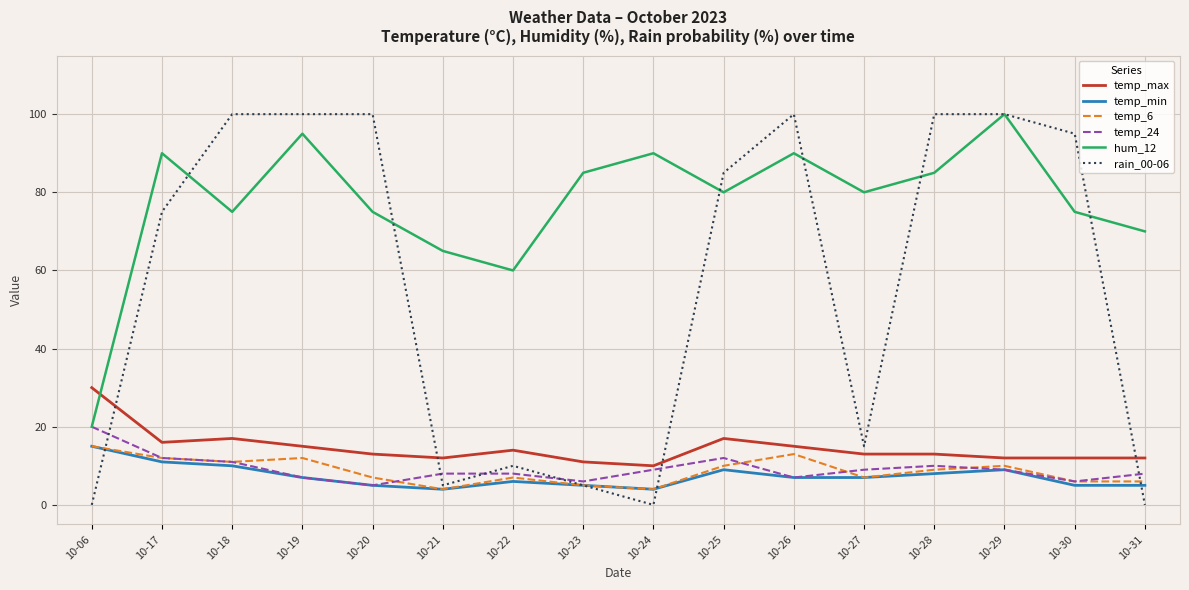

Reading left to right, extract all data points from this chart.

temp_max: 10-06=30	10-17=16	10-18=17	10-19=15	10-20=13	10-21=12	10-22=14	10-23=11	10-24=10	10-25=17	10-26=15	10-27=13	10-28=13	10-29=12	10-30=12	10-31=12
temp_min: 10-06=15	10-17=11	10-18=10	10-19=7	10-20=5	10-21=4	10-22=6	10-23=5	10-24=4	10-25=9	10-26=7	10-27=7	10-28=8	10-29=9	10-30=5	10-31=5
temp_6: 10-06=15	10-17=12	10-18=11	10-19=12	10-20=7	10-21=4	10-22=7	10-23=5	10-24=4	10-25=10	10-26=13	10-27=7	10-28=9	10-29=10	10-30=6	10-31=6
temp_24: 10-06=20	10-17=12	10-18=11	10-19=7	10-20=5	10-21=8	10-22=8	10-23=6	10-24=9	10-25=12	10-26=7	10-27=9	10-28=10	10-29=9	10-30=6	10-31=8
hum_12: 10-06=20	10-17=90	10-18=75	10-19=95	10-20=75	10-21=65	10-22=60	10-23=85	10-24=90	10-25=80	10-26=90	10-27=80	10-28=85	10-29=100	10-30=75	10-31=70
rain_00-06: 10-06=0	10-17=75	10-18=100	10-19=100	10-20=100	10-21=5	10-22=10	10-23=5	10-24=0	10-25=85	10-26=100	10-27=15	10-28=100	10-29=100	10-30=95	10-31=0